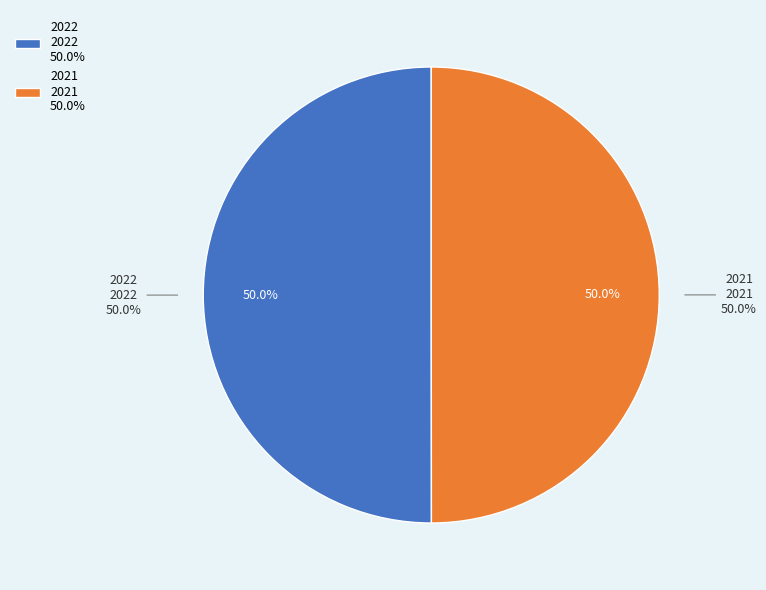

Which category accounts for the majority?

2022